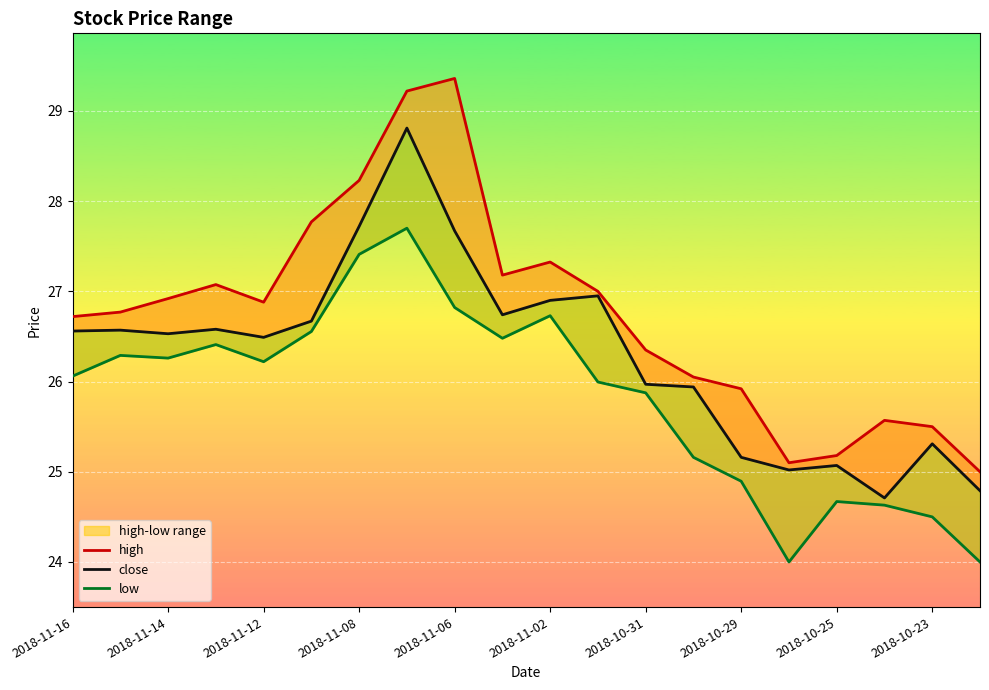

At how many categories does at least one series exceed 26?

14